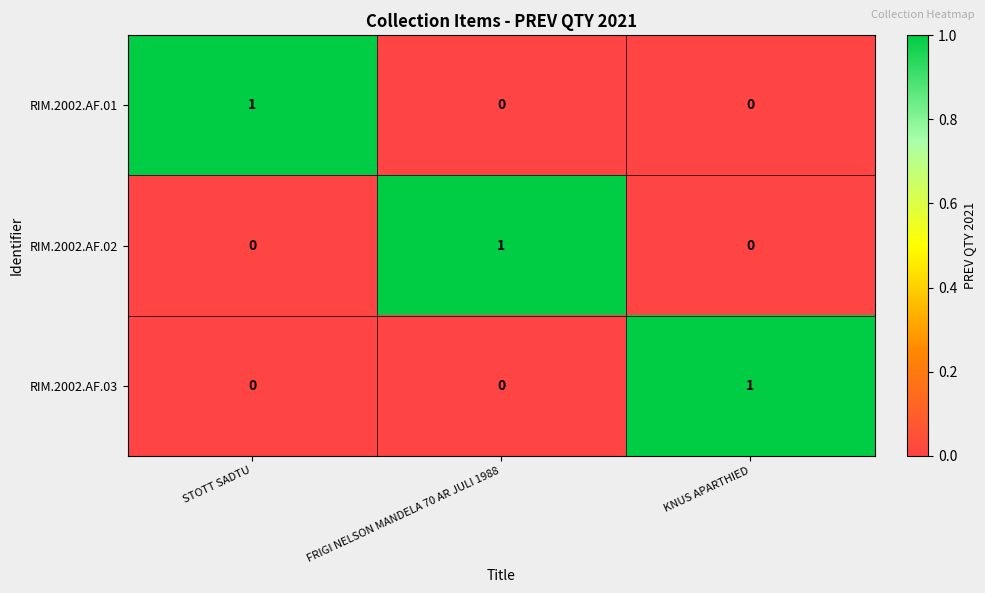

Which category has the highest value in the RIM.2002.AF.02 series?

FRIGI NELSON MANDELA 70 AR JULI 1988